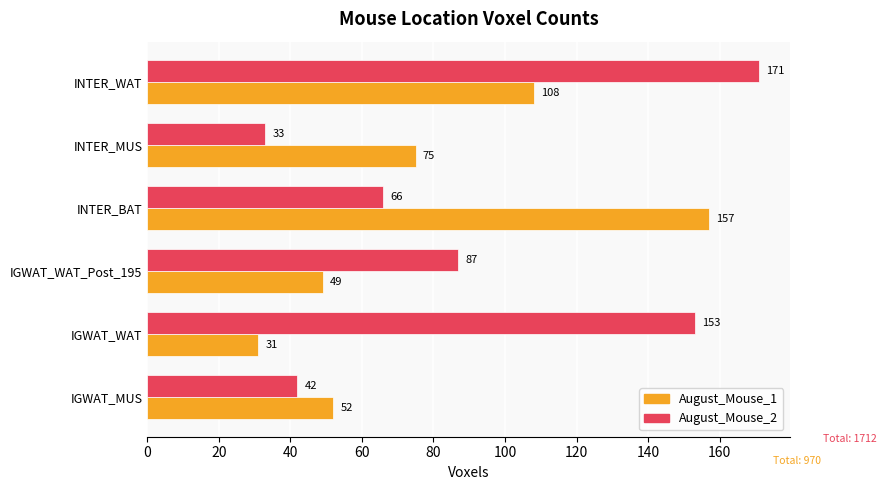

What is the difference between the maximum and minimum values in the August_Mouse_2 series?

138